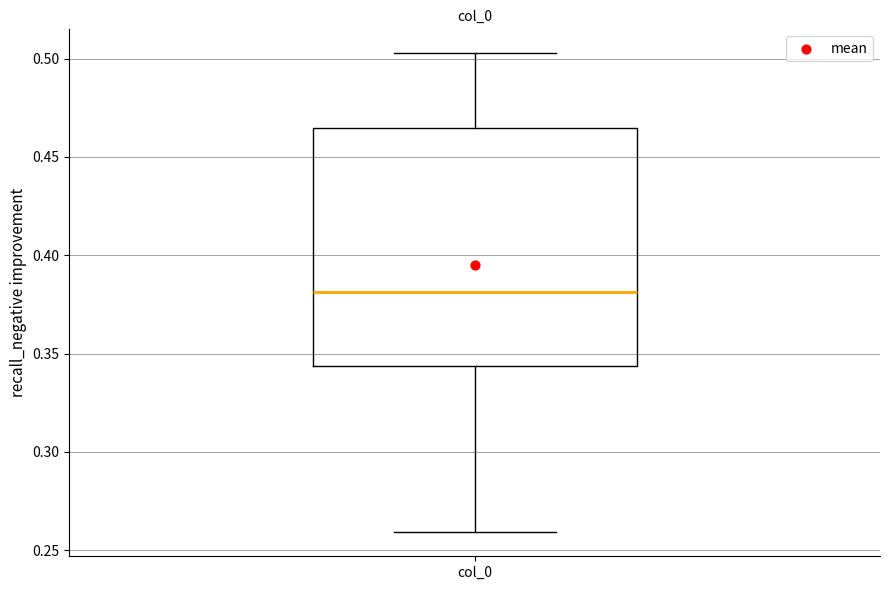

Transcribe this box plot: give where the median line is, the range the box spans, and where the two whiskers end, as read against the y-axis. The values are not printed on the chart, so give them approximately, as read against the axis.

median 0.380, box 0.345 to 0.465, whiskers 0.260 to 0.505